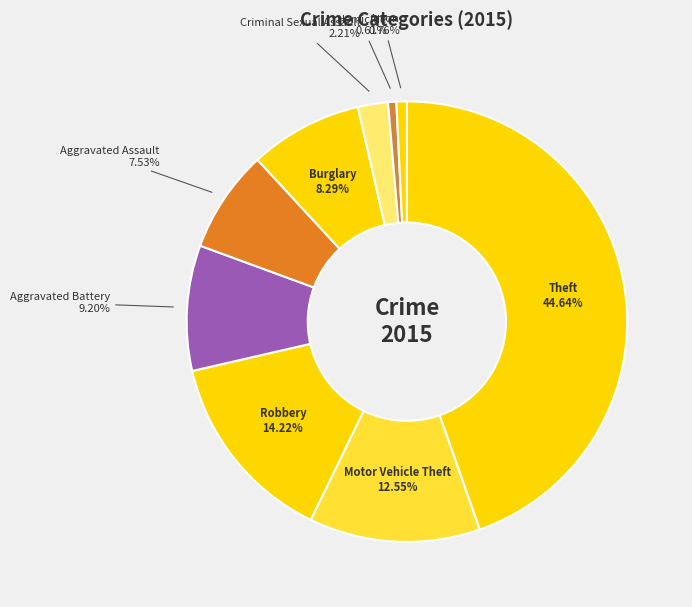

What percentage is the Criminal Sexual Assault slice, to the nearest percent?

2%